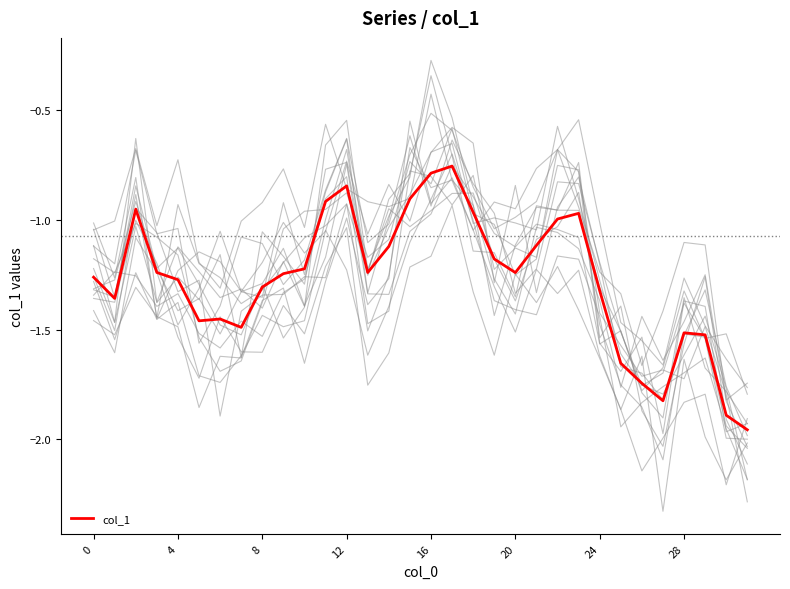

Which label corresponds to the smallest value in the chart?

31